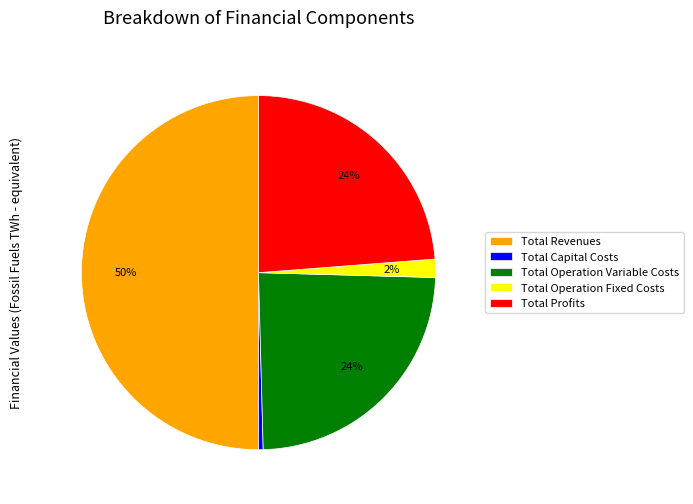

Which has a higher value, Total Revenues or Total Operation Variable Costs?

Total Revenues